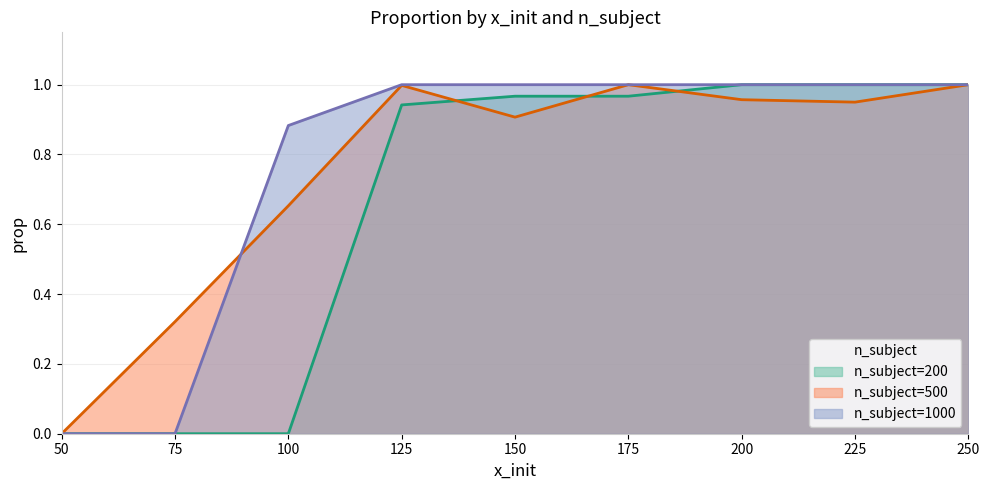

What is the value of the n_subject=200 point at the 7th from the left?

1.0